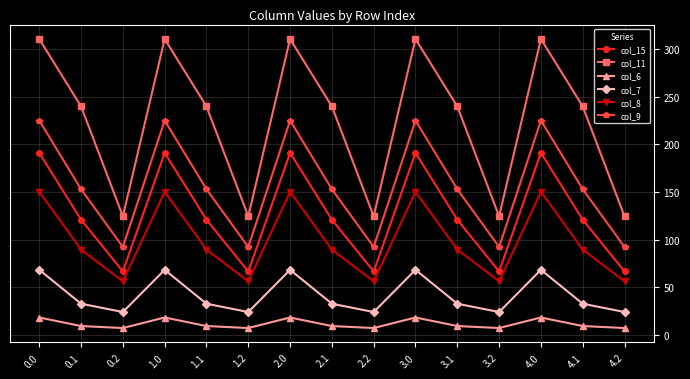

What is the greatest value displayed?

310.6